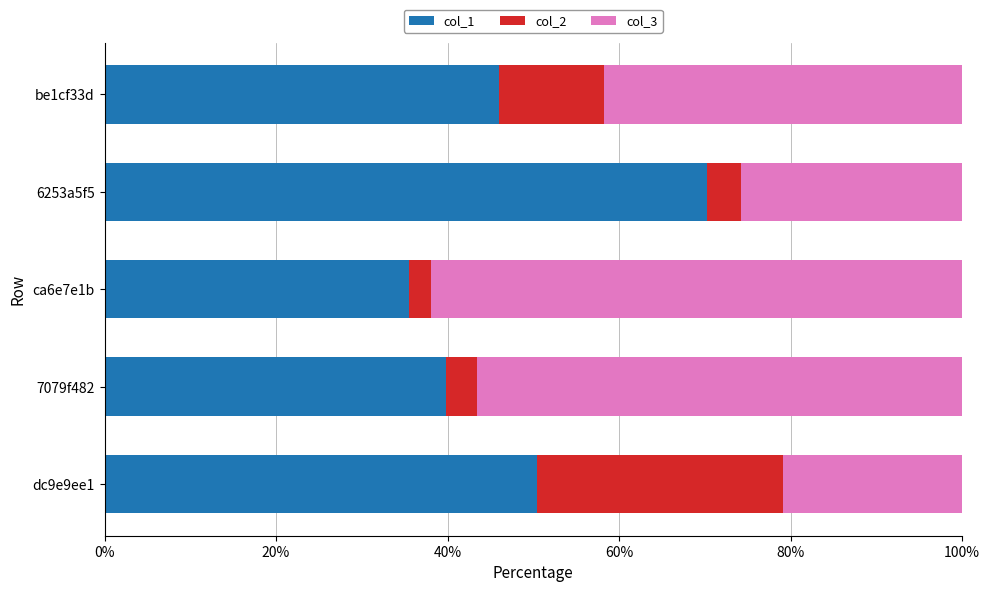

The value of col_1 at be1cf33d is 46.0. True or false?

True